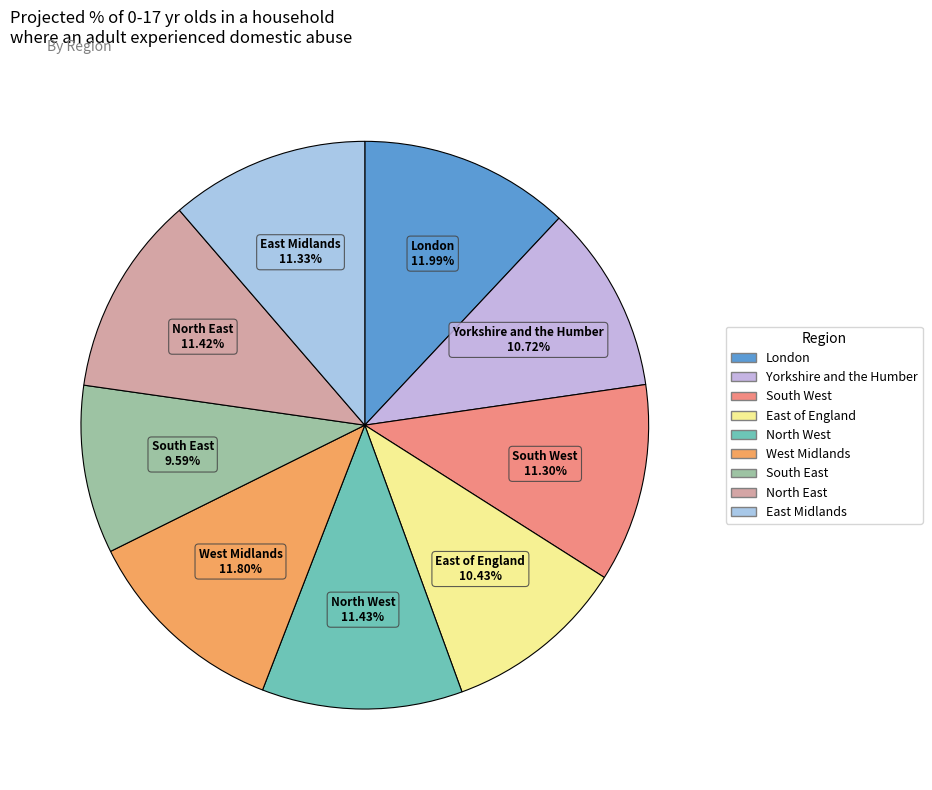

Which category has the smallest portion of the pie?

South East